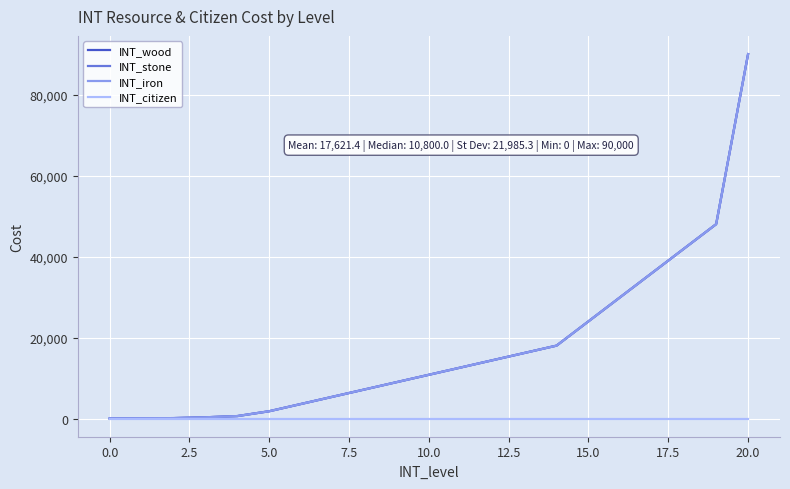

Does the chart have visible grid lines?

Yes